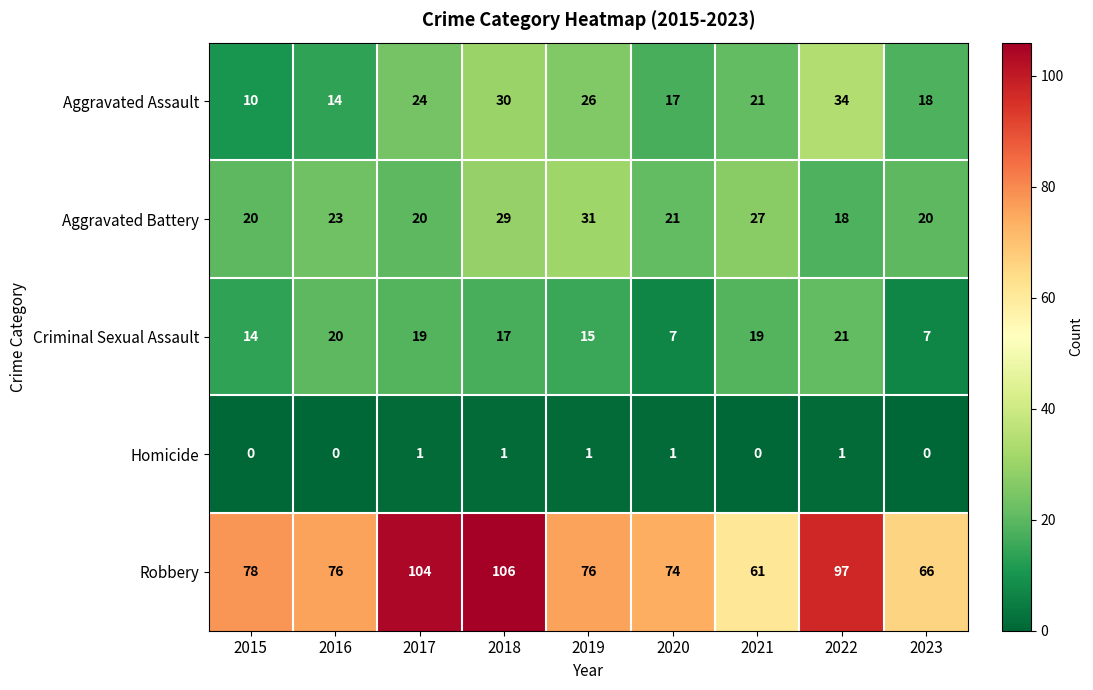

How many data points does each series have?

9